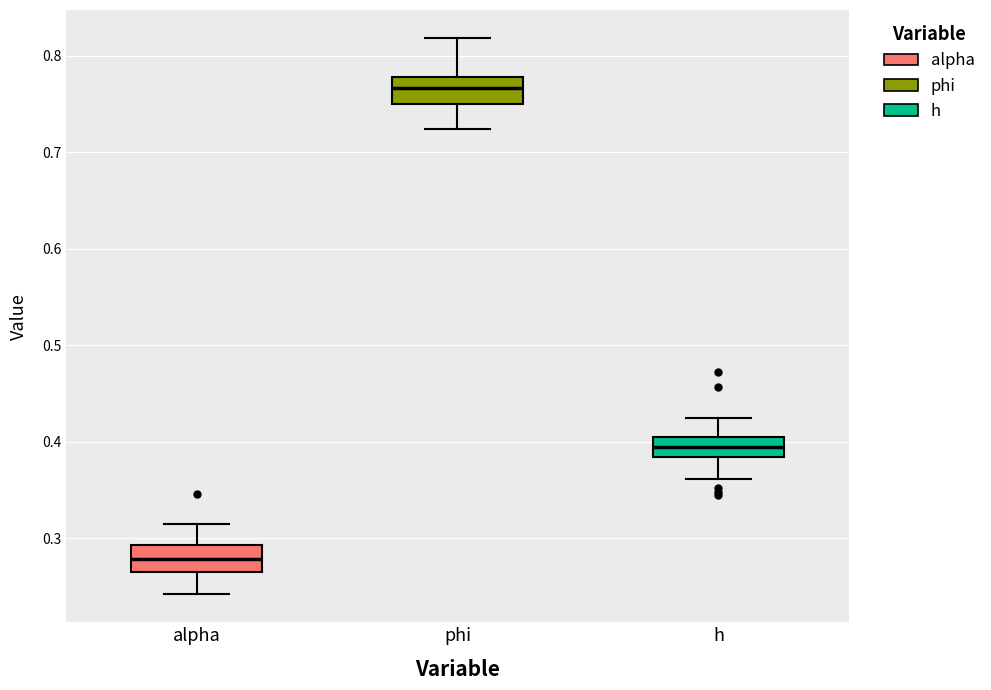

Which box's median line is the highest?

phi